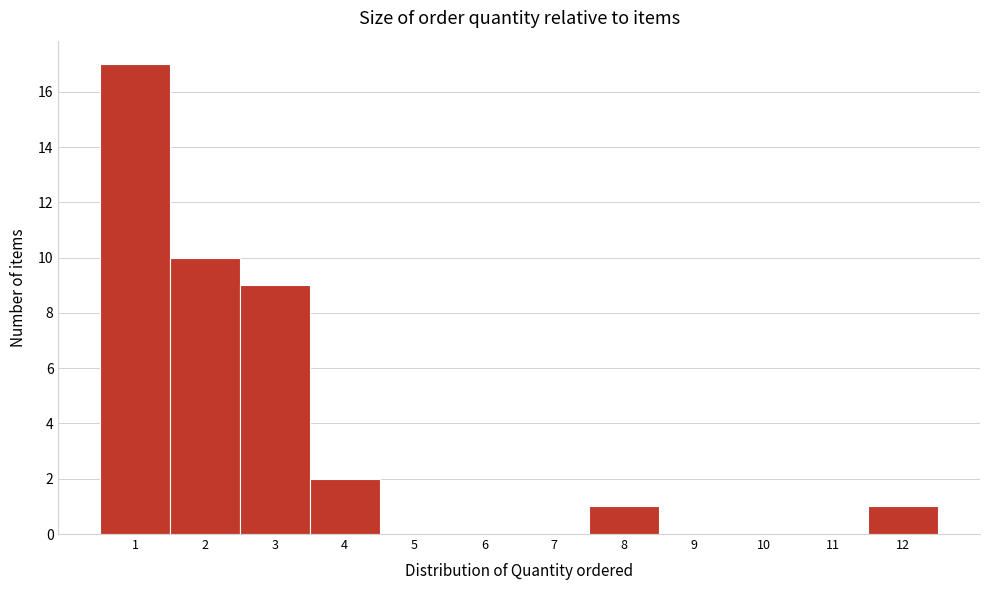

Reading left to right, transcribe this chart: for each bar, give the range it covers on the x-axis and its height. The values are not printed on the chart, so give them approximately, as read against the axis.

0.5 to 1.5: 17
1.5 to 2.5: 10
2.5 to 3.5: 9
3.5 to 4.5: 2
4.5 to 5.5: 0
5.5 to 6.5: 0
6.5 to 7.5: 0
7.5 to 8.5: 1
8.5 to 9.5: 0
9.5 to 10.5: 0
10.5 to 11.5: 0
11.5 to 12.5: 1